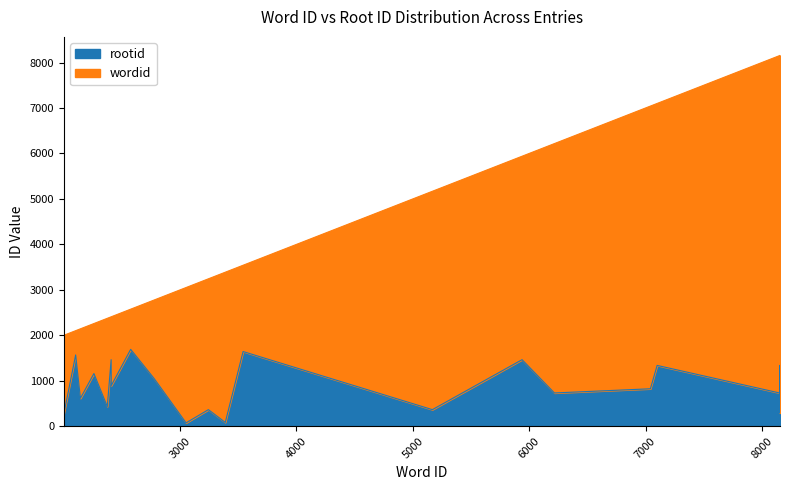

Where is rootid nearest to the value 882?

2408